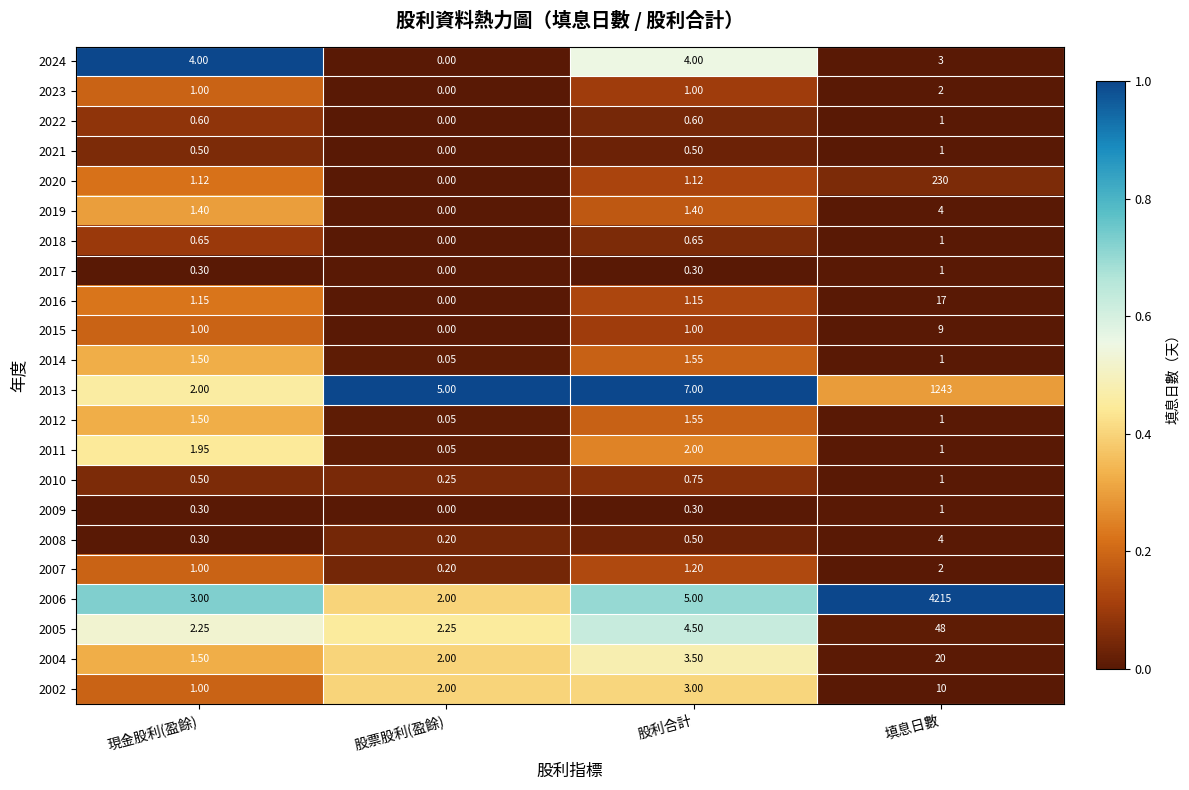

At how many categories does at least one series exceed 0?

4